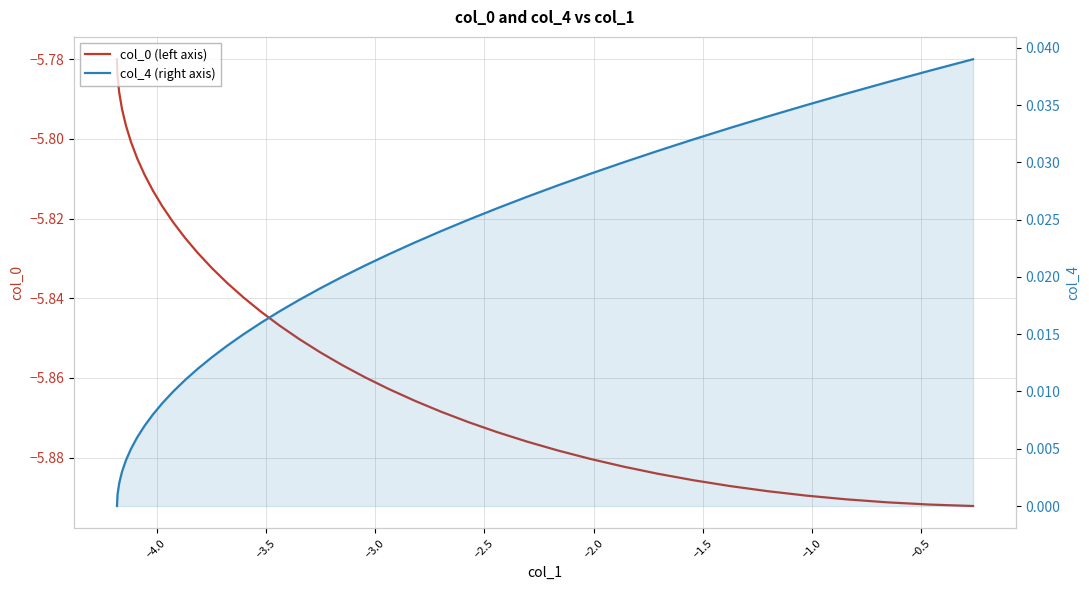

Is it true that col_0 (left axis) equals -2.7 at −2.0?

False